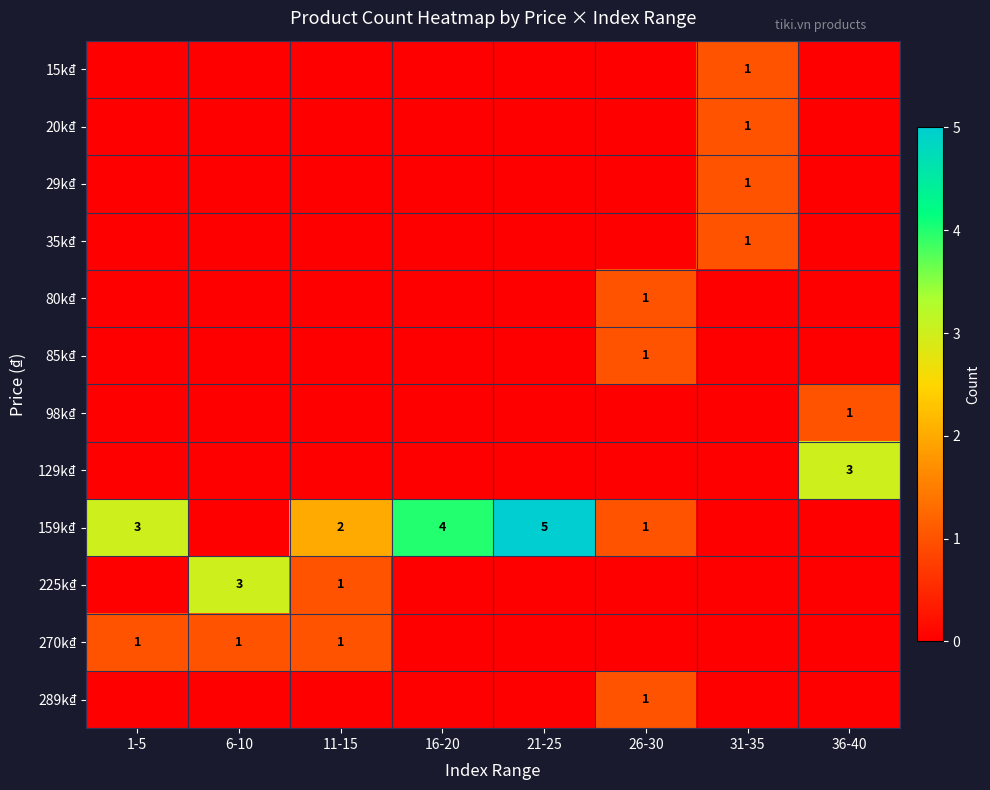

The value of 159k₫ at 21-25 is 3. True or false?

False